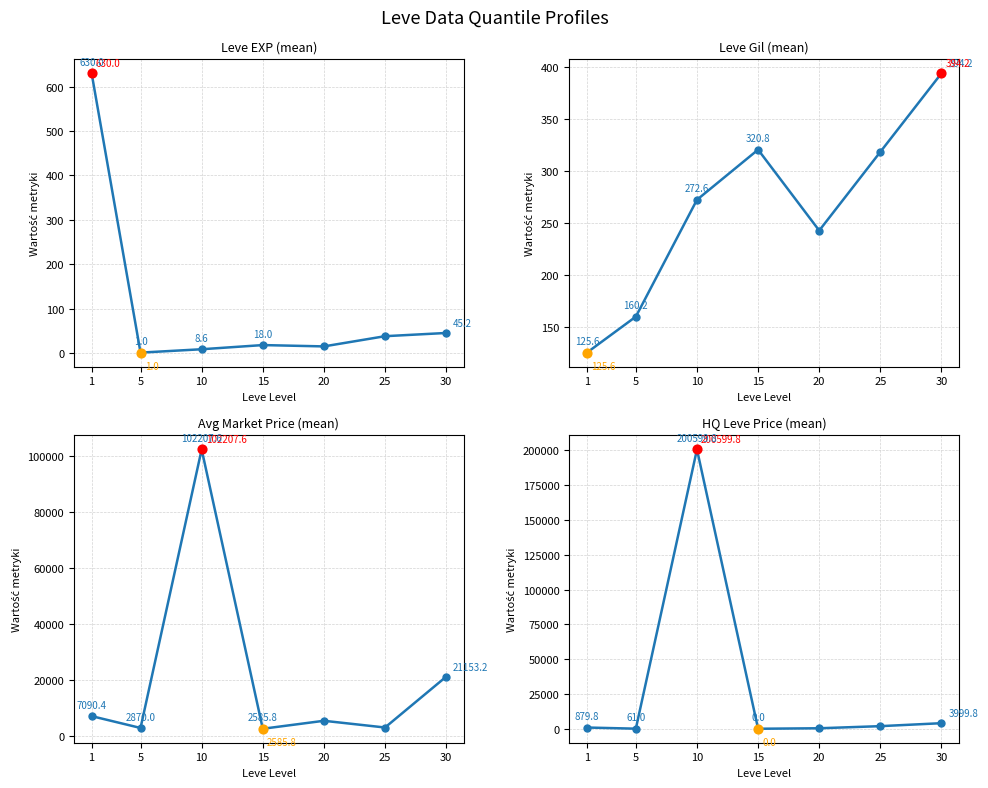

At which category is the sum across all series the highest?

10